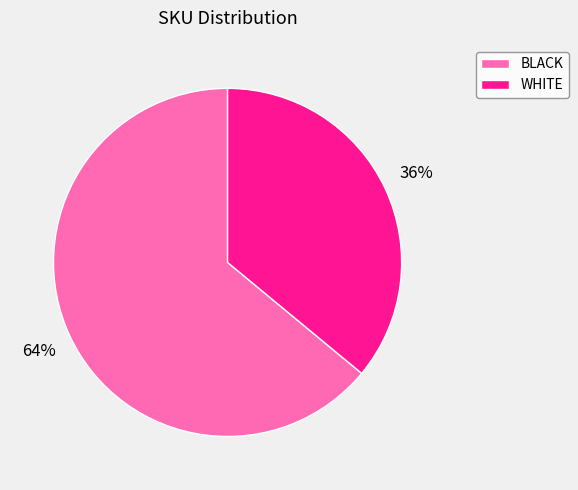

To the nearest percent, what is the average slice percentage?

50%